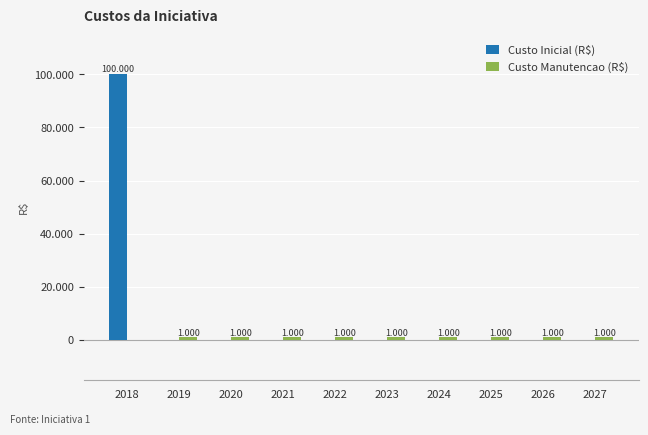

Are the bars grouped side by side (vs. stacked)?

Yes